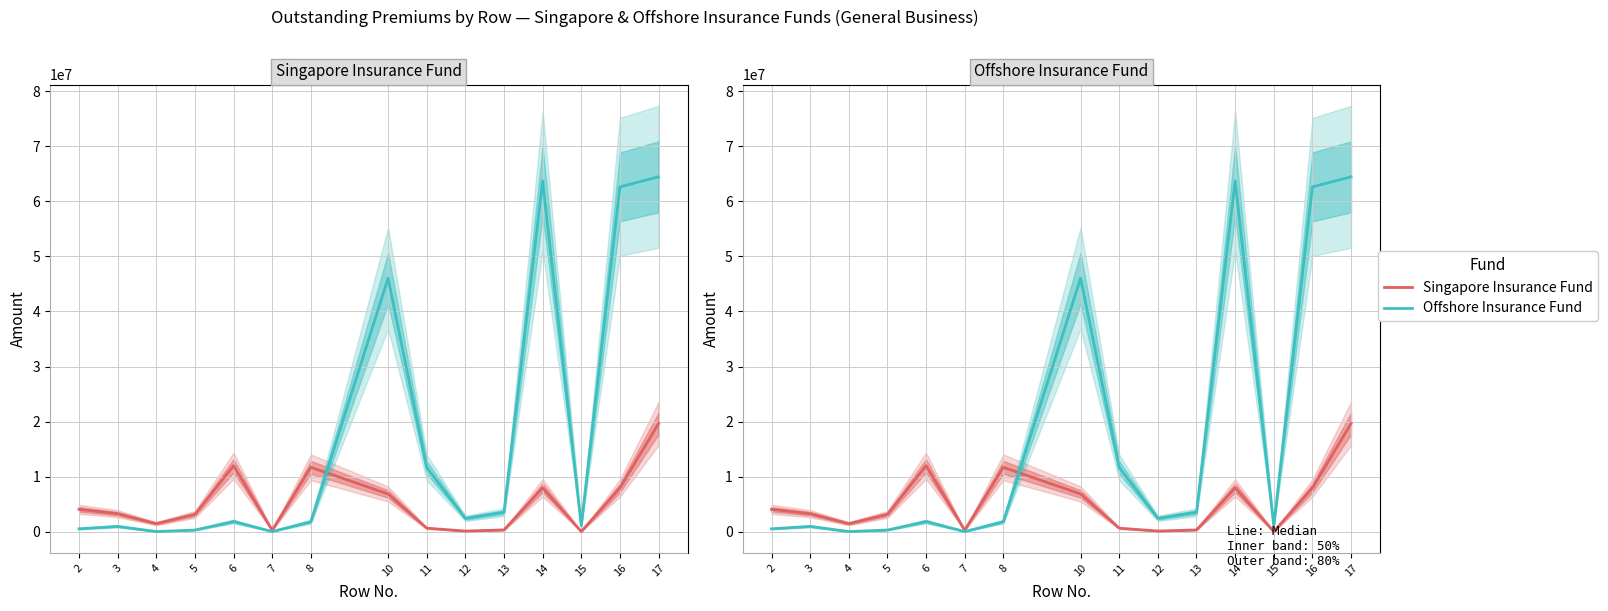

Reading left to right, transcribe all the data shown in this chart.

Singapore Insurance Fund: 4073717	3280854	1473230	3157317	11985118	279944	11705174	6865217	654453	127663	331531	7978864	36373	7942491	19647665
Offshore Insurance Fund: 536472	978729	37493	312723	1865417	37222	1828195	46036140	11680402	2434930	3549353	63700825	1084293	62616532	64444727